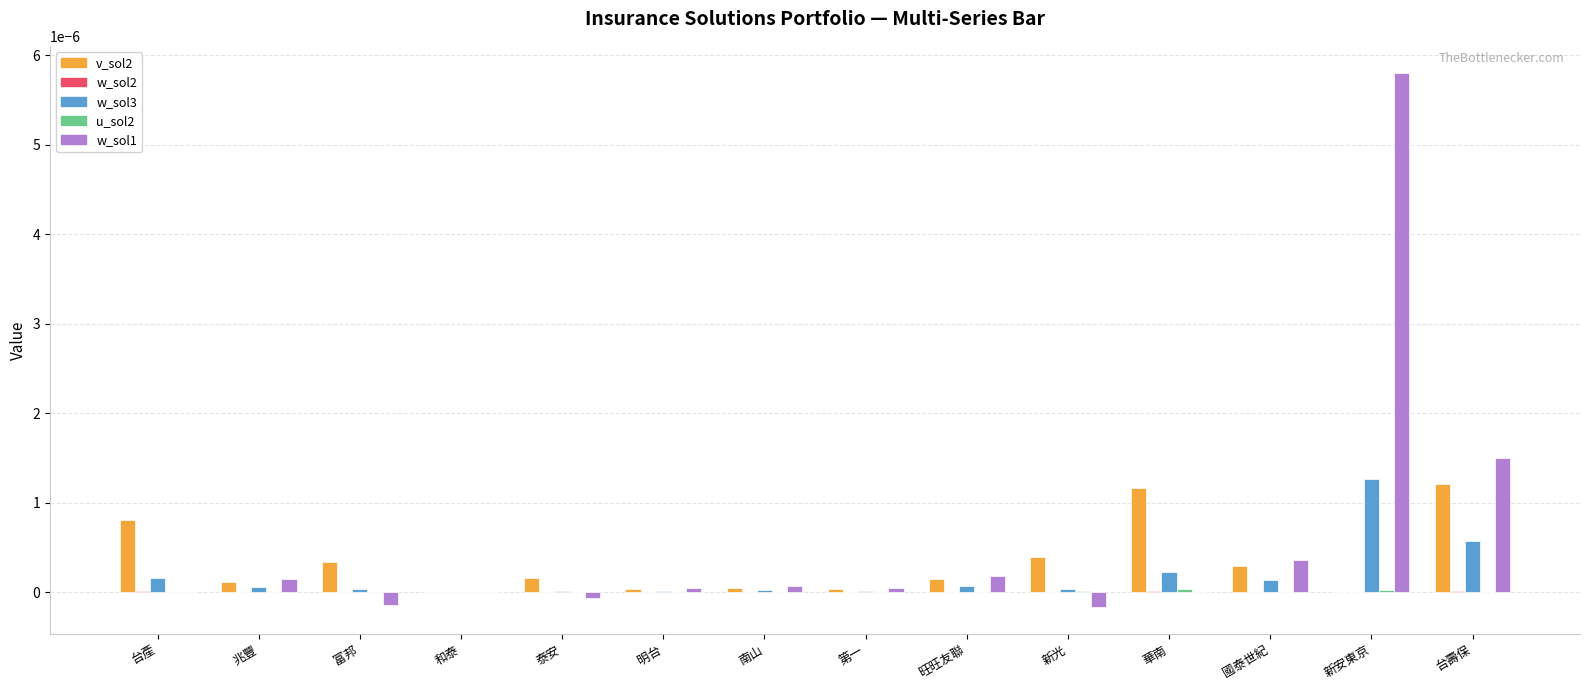

How many groups of bars are there?

14